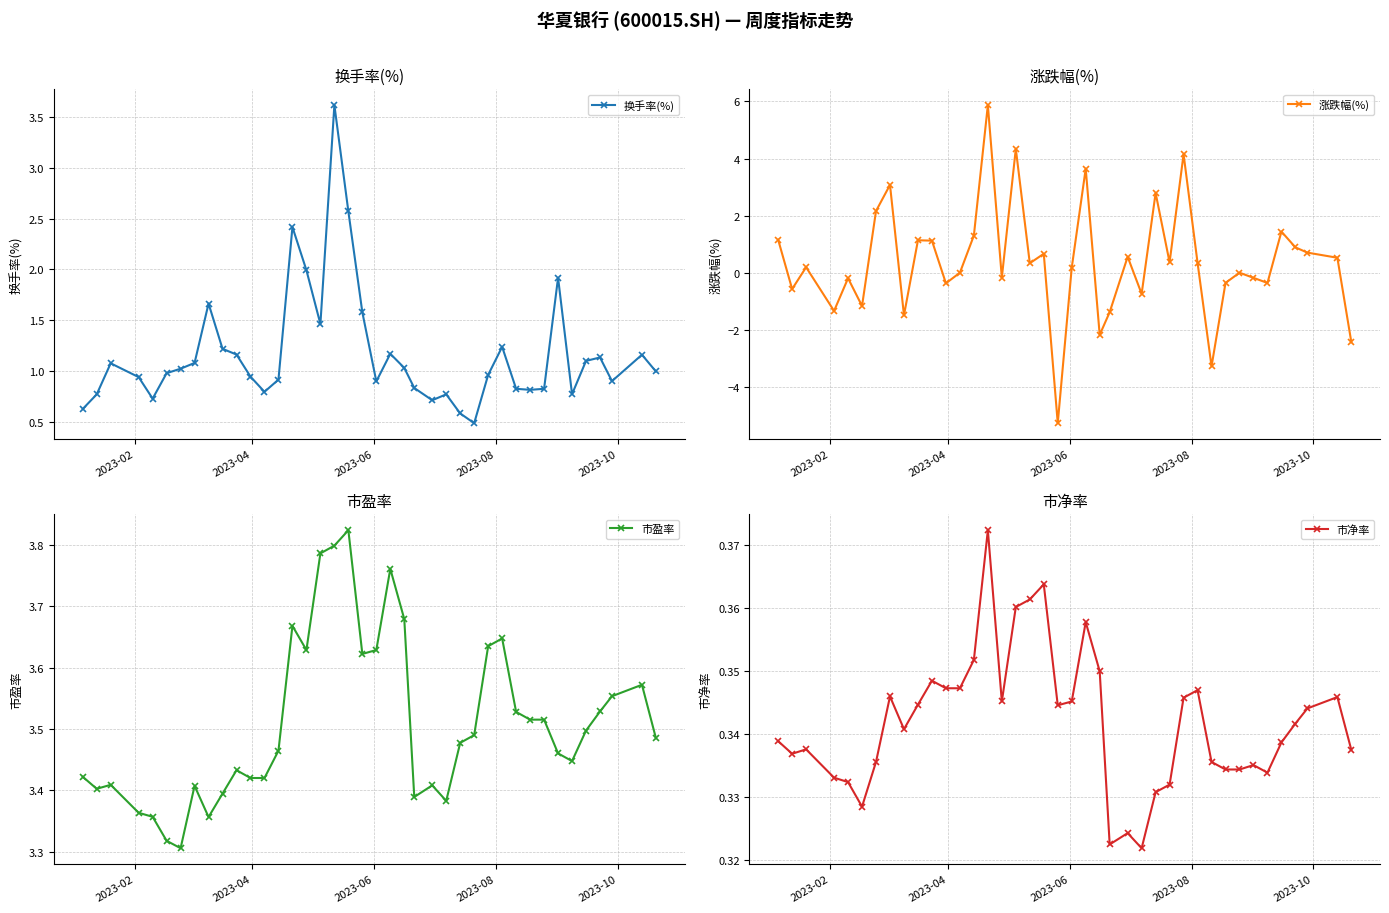

Reading left to right, extract all data points from this chart.

换手率(%): 0.6	0.8	1.1	0.9	0.7	1.0	1.0	1.1	1.7	1.2	1.2	0.9	0.8	0.9	2.4	2.0	1.5	3.6	2.6	1.6	0.9	1.2	1.0	0.8	0.7	0.8	0.6	0.5	1.0	1.2	0.8	0.8	0.8	1.9	0.8	1.1	1.1	0.9	1.2	1.0
涨跌幅(%): 1.2	-0.6	0.2	-1.3	-0.2	-1.2	2.2	3.1	-1.5	1.1	1.1	-0.4	0.0	1.3	5.9	-0.2	4.3	0.3	0.7	-5.3	0.2	3.6	-2.2	-1.4	0.6	-0.7	2.8	0.4	4.2	0.3	-3.3	-0.4	0.0	-0.2	-0.4	1.4	0.9	0.7	0.5	-2.4
市盈率: 3.4	3.4	3.4	3.4	3.4	3.3	3.3	3.4	3.4	3.4	3.4	3.4	3.4	3.5	3.7	3.6	3.8	3.8	3.8	3.6	3.6	3.8	3.7	3.4	3.4	3.4	3.5	3.5	3.6	3.6	3.5	3.5	3.5	3.5	3.4	3.5	3.5	3.6	3.6	3.5
市净率: 0.3	0.3	0.3	0.3	0.3	0.3	0.3	0.3	0.3	0.3	0.3	0.3	0.3	0.4	0.4	0.3	0.4	0.4	0.4	0.3	0.3	0.4	0.3	0.3	0.3	0.3	0.3	0.3	0.3	0.3	0.3	0.3	0.3	0.3	0.3	0.3	0.3	0.3	0.3	0.3